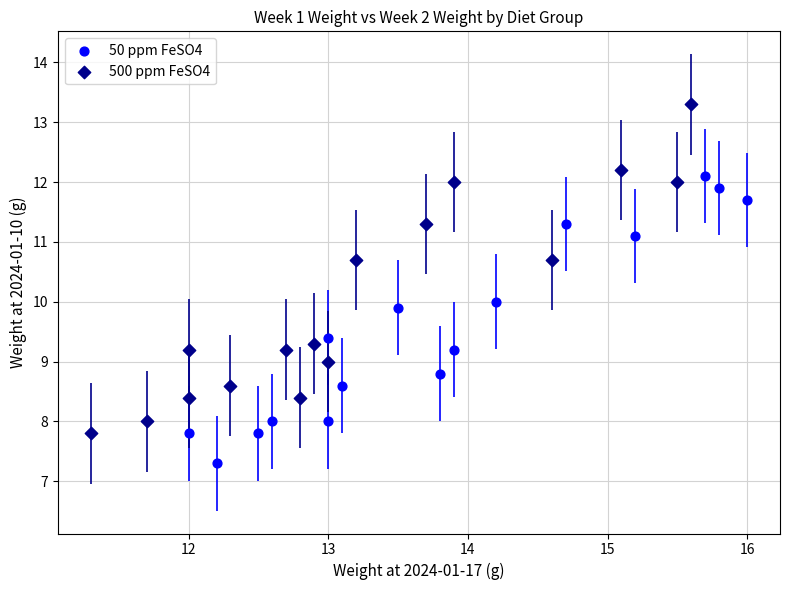

Which series reaches the minimum Y coordinate?

50 ppm FeSO4